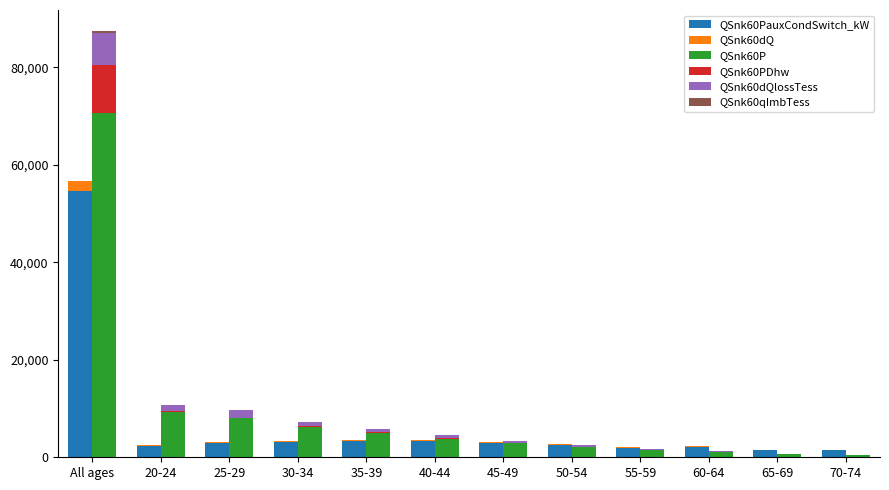

Rank the categories by QSnk60dQlossTess value from highest to lowest.

All ages, 25-29, 20-24, 30-34, 35-39, 40-44, 45-49, 50-54, 55-59, 60-64, 65-69, 70-74